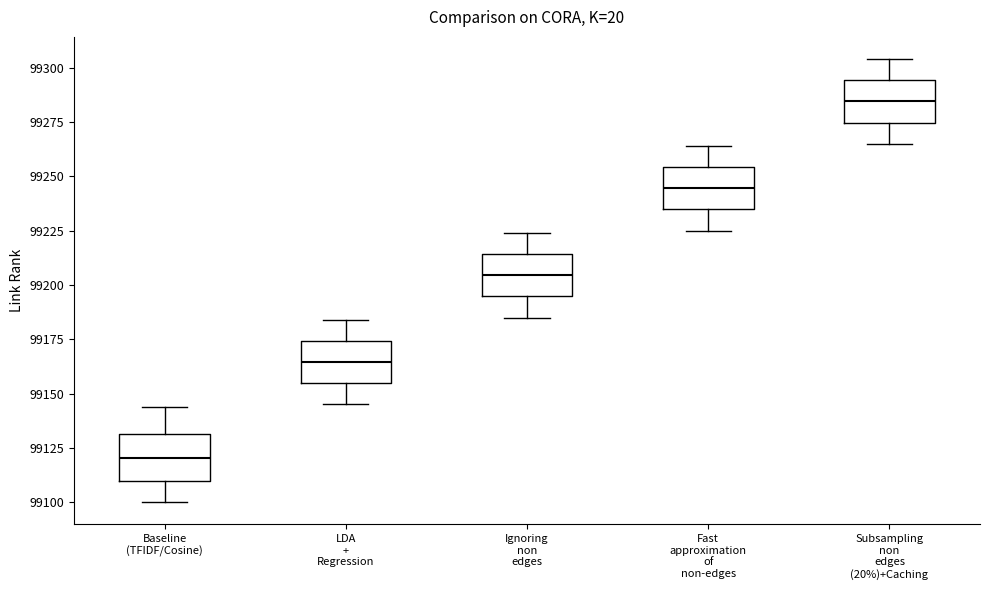

Reading left to right, read every box against the y-axis: the position of its median line, the range the box covers, and the ends of its whiskers. The values are not printed on the chart, so give them approximately, as read against the axis.

Baseline (TFIDF/Cosine): median 99120, box 99110 to 99130, whiskers 99100 to 99145
LDA + Regression: median 99165, box 99155 to 99175, whiskers 99145 to 99185
Ignoring non edges: median 99205, box 99195 to 99215, whiskers 99185 to 99225
Fast approximation of non-edges: median 99245, box 99235 to 99255, whiskers 99225 to 99265
Subsampling non edges (20%)+Caching: median 99285, box 99275 to 99295, whiskers 99265 to 99305